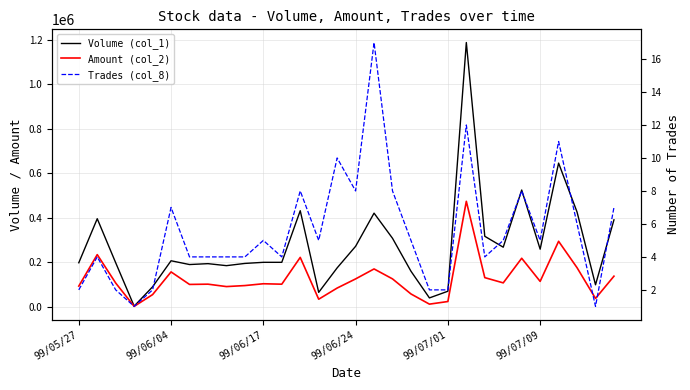

Is the value of Amount (col_2) at 15 greater than the value of Volume (col_1) at 22?

No